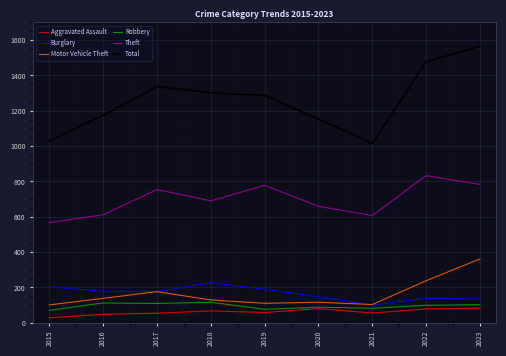

What is the total value across all series at 2021?

1963